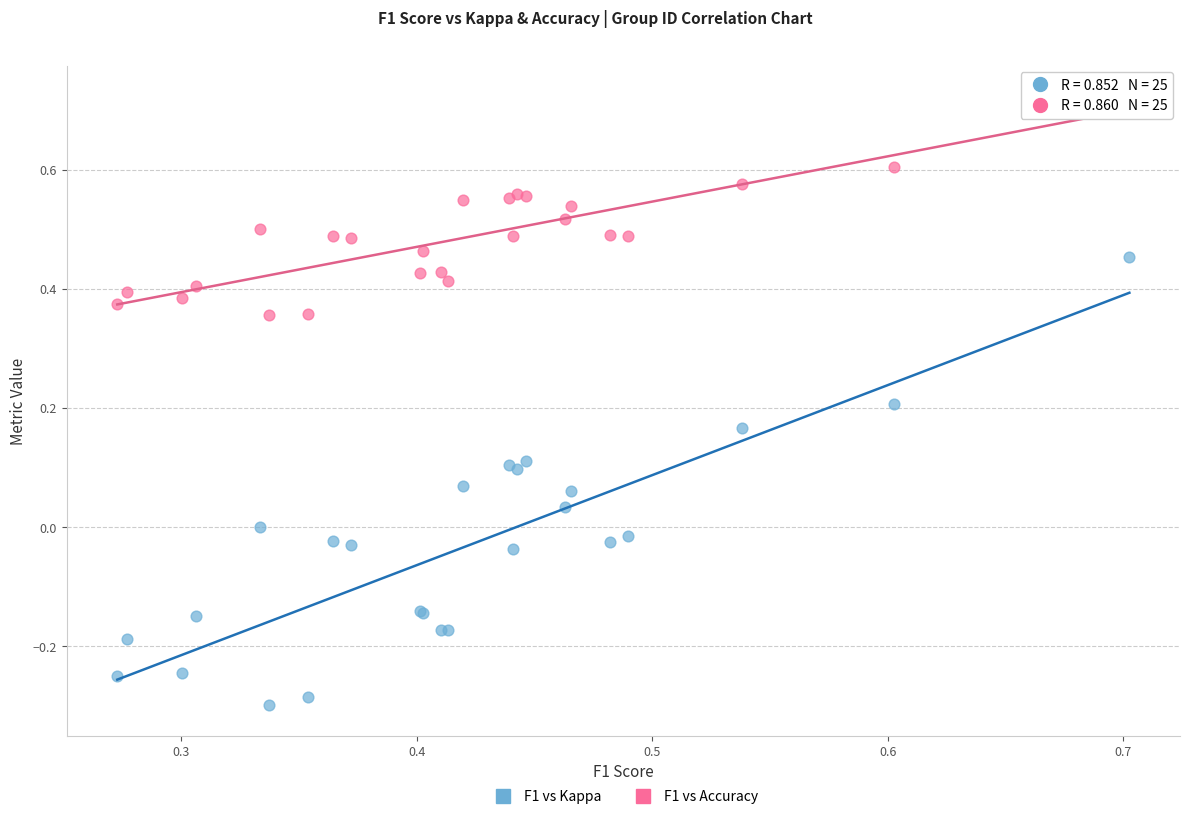

Which series reaches the maximum Y coordinate?

F1 vs Accuracy